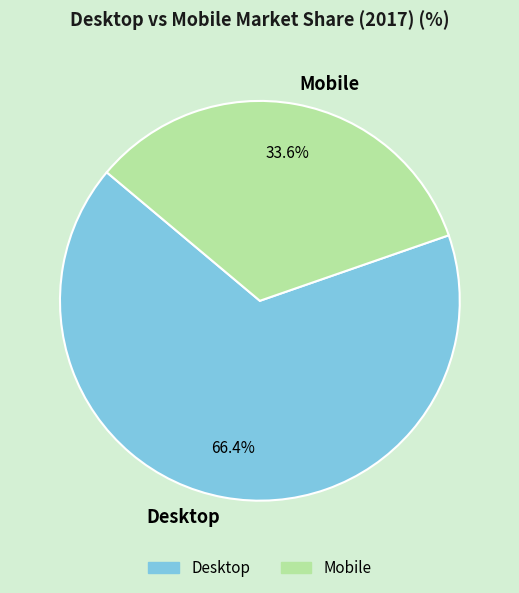

How many segments does this pie chart have?

2